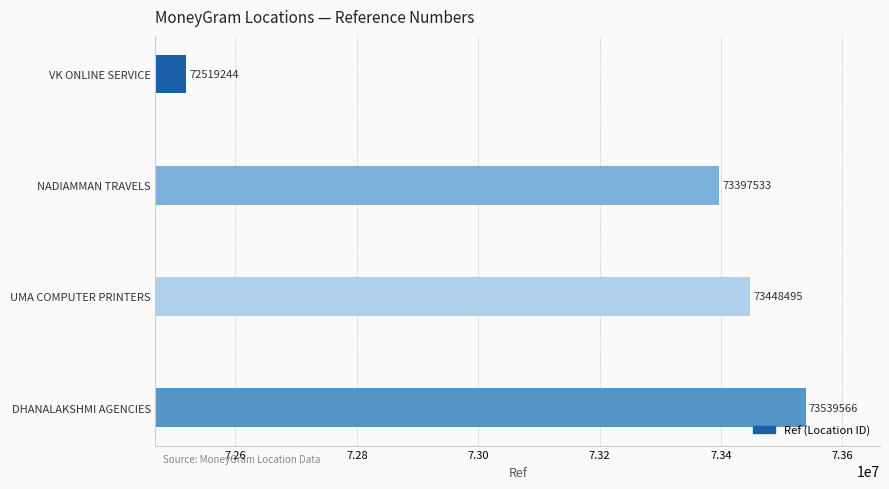

Reading top to bottom, what are all the values shown in this chart?

72519244	73397533	73448495	73539566